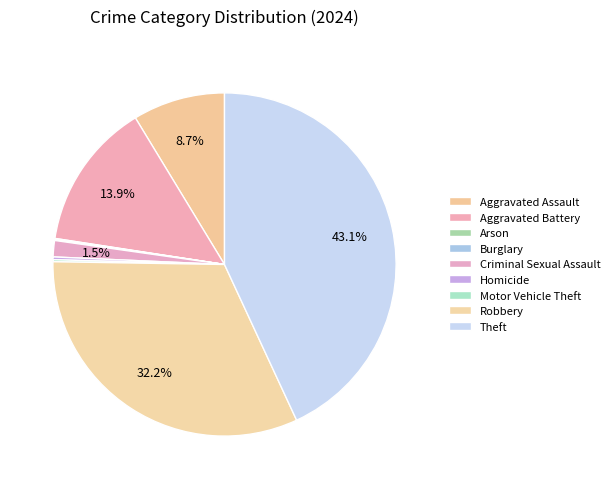

To the nearest percent, what is the average slice percentage?

11%